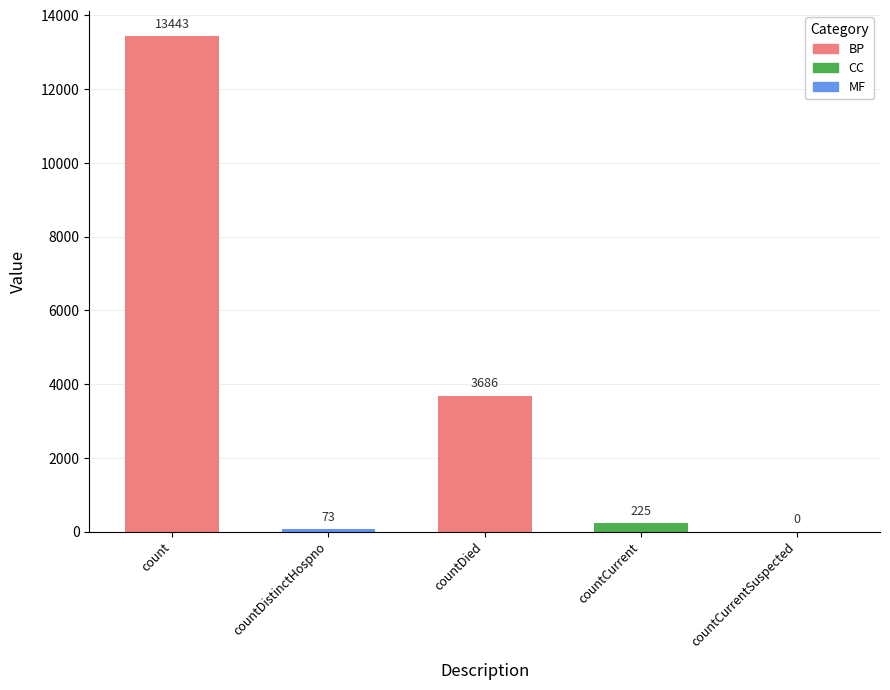

At which label does the data first exceed 225?

count